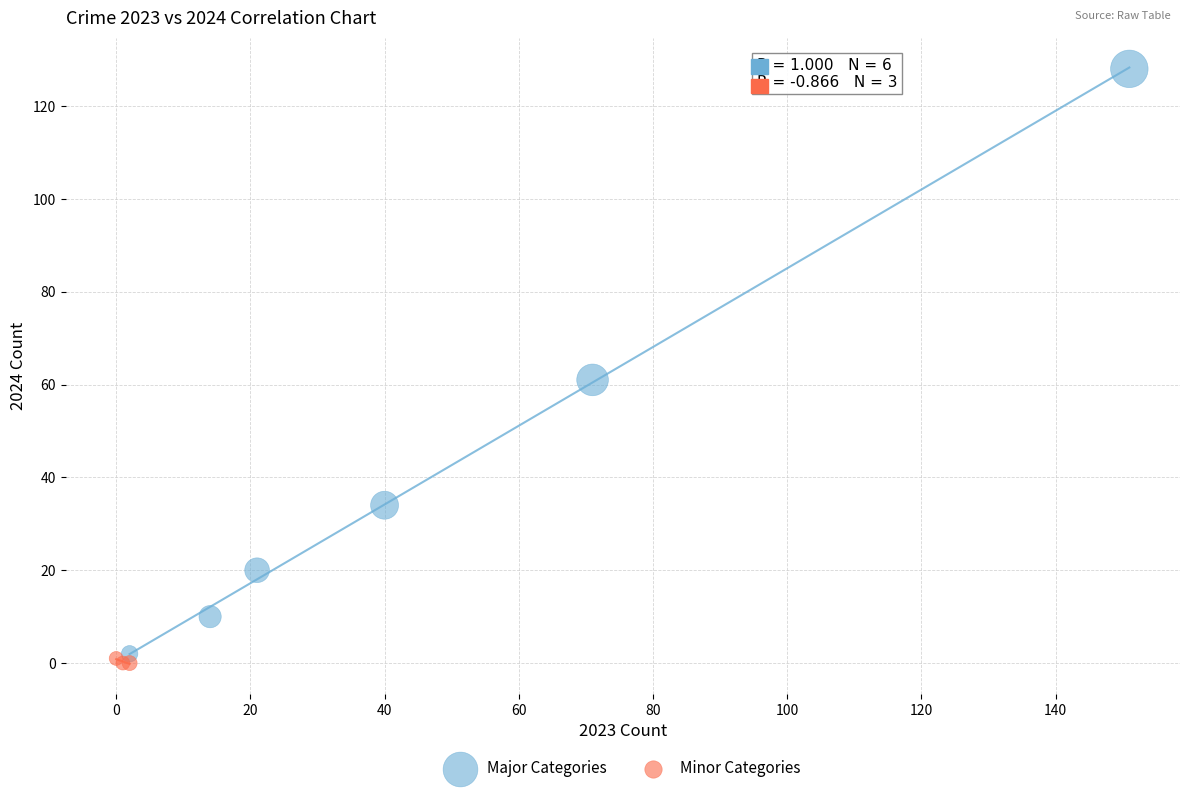

Which series has the widest spread of Y values?

Major Categories